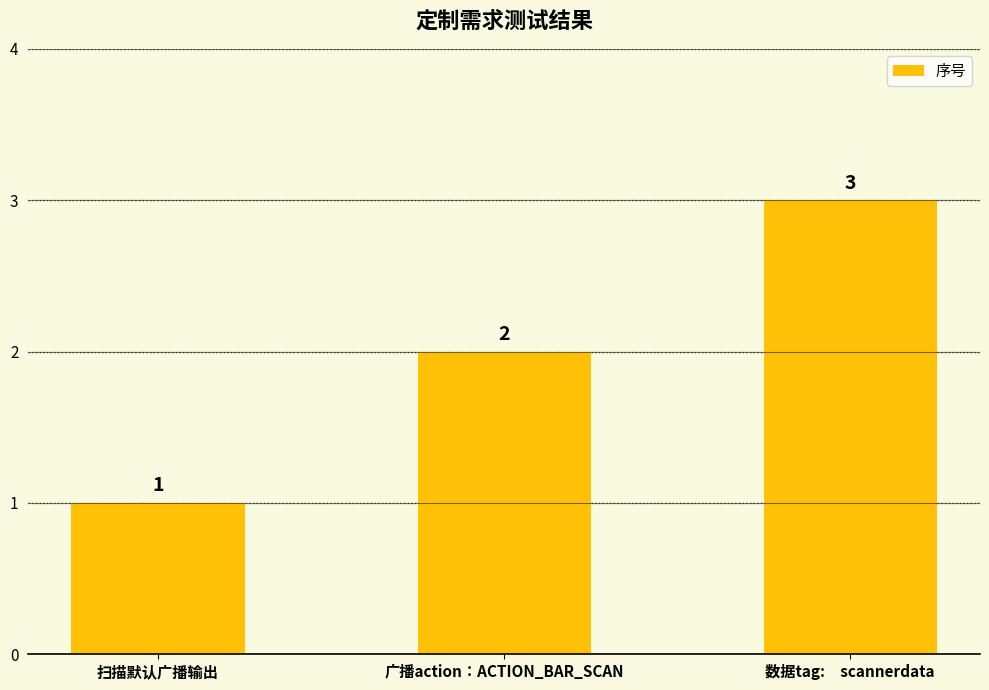

What is the label of the 1st bar from the right?

数据tag:　scannerdata